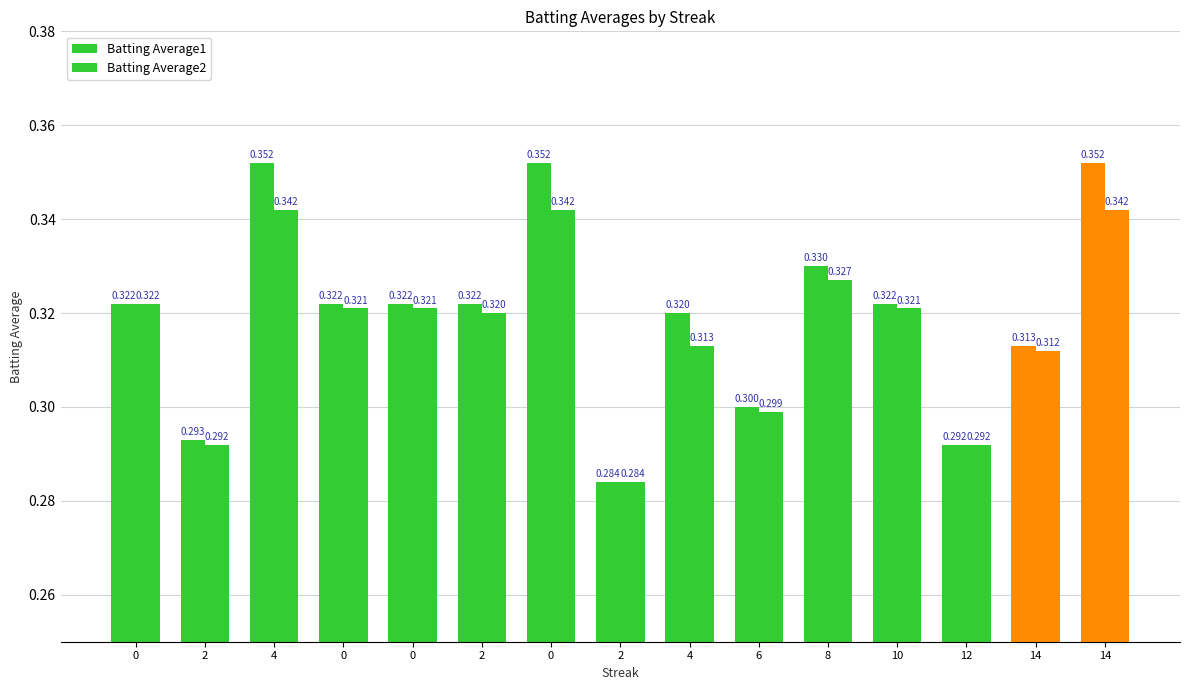

True or false: Batting Average1 has a value of 0.1 at 12.

False